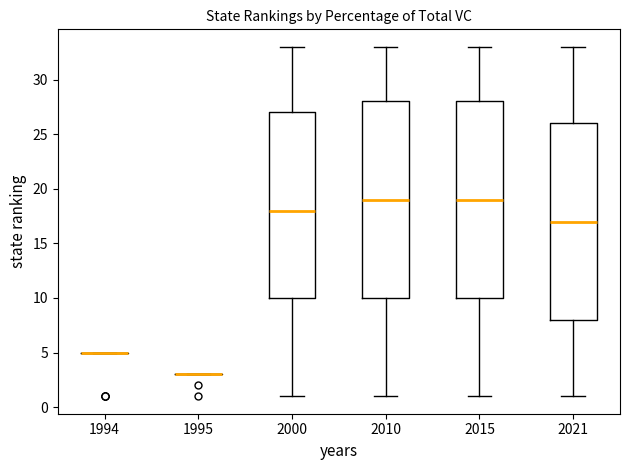

Reading left to right, read every box against the y-axis: the position of its median line, the range the box covers, and the ends of its whiskers. The values are not printed on the chart, so give them approximately, as read against the axis.

1994: box collapsed to a line at 5, whiskers 5 to 5
1995: box collapsed to a line at 3, whiskers 3 to 3
2000: median 18, box 10 to 27, whiskers 1 to 33
2010: median 19, box 10 to 28, whiskers 1 to 33
2015: median 19, box 10 to 28, whiskers 1 to 33
2021: median 17, box 8 to 26, whiskers 1 to 33